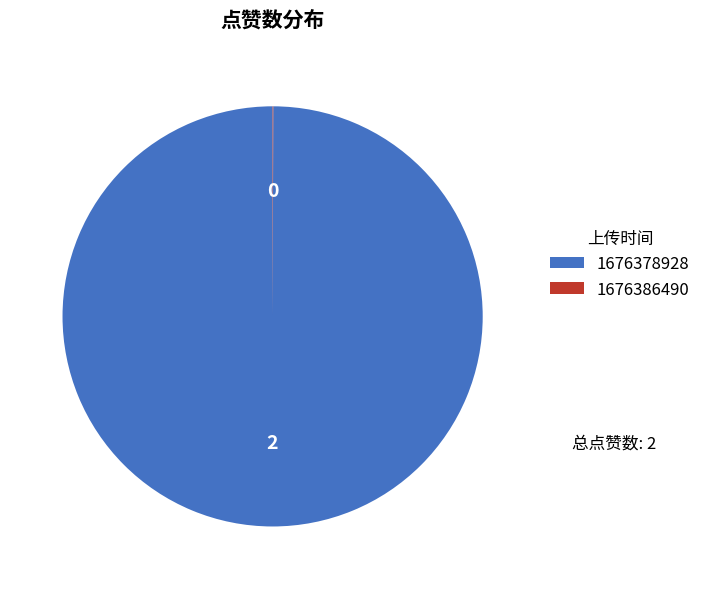

Is there any slice that represents more than half of the pie?

Yes